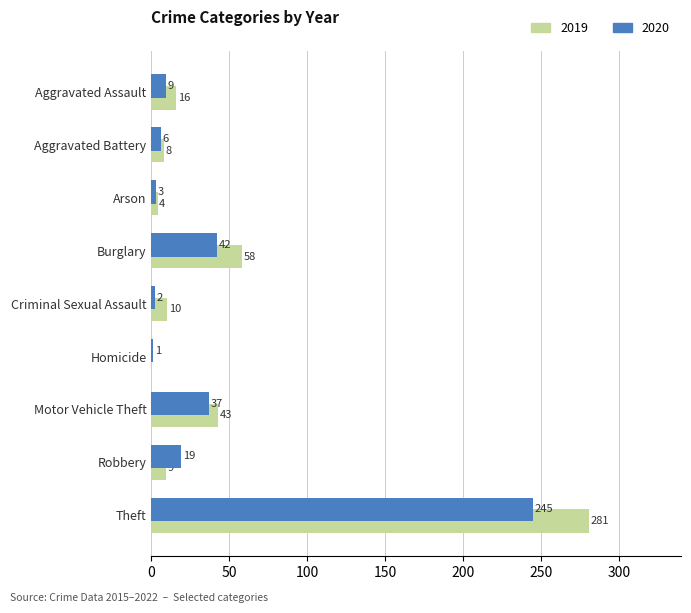

Is the value of 2020 at Theft greater than the value of 2019 at Aggravated Assault?

Yes